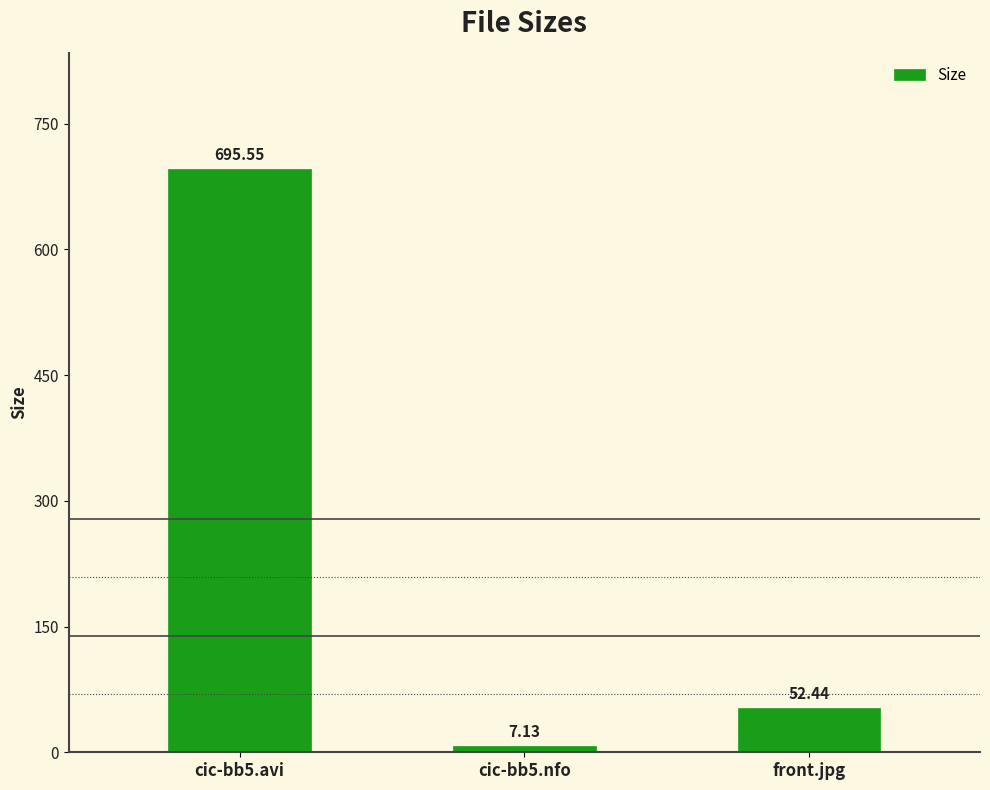

List the labels in order of value, smallest first.

cic-bb5.nfo, front.jpg, cic-bb5.avi